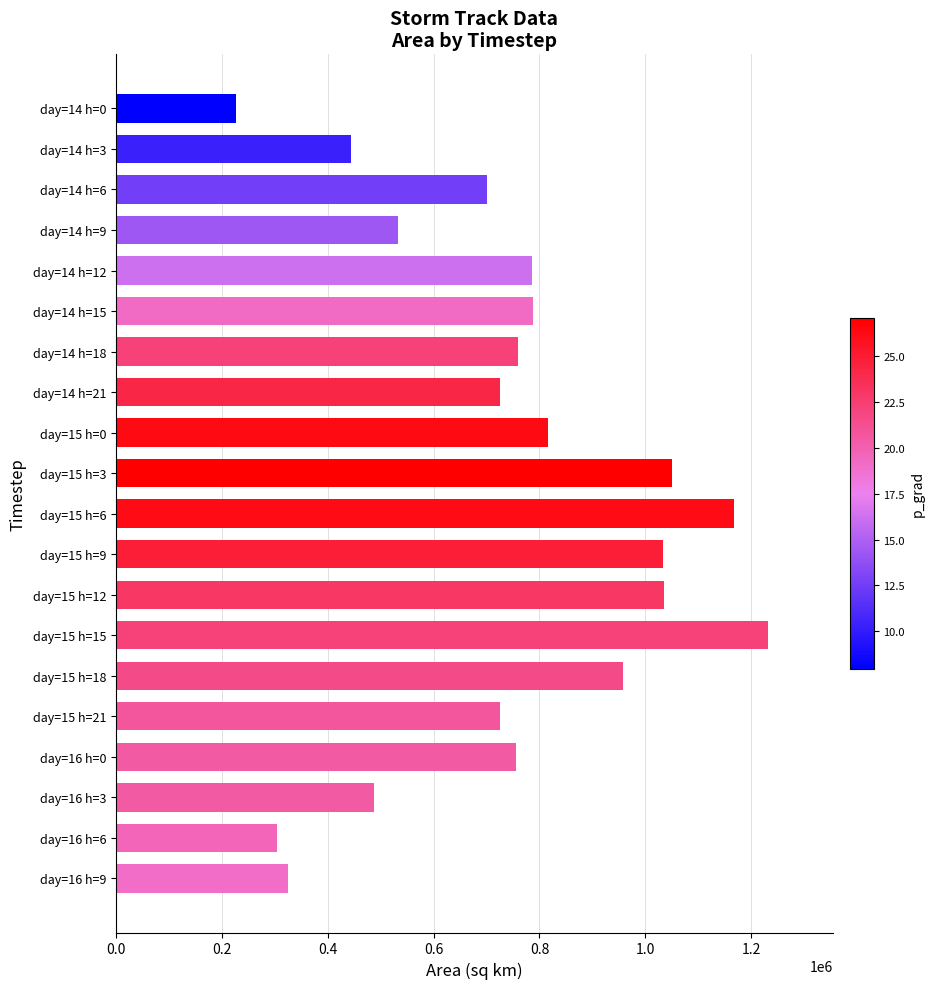

The value at day=16 h=9 is 325625. True or false?

True